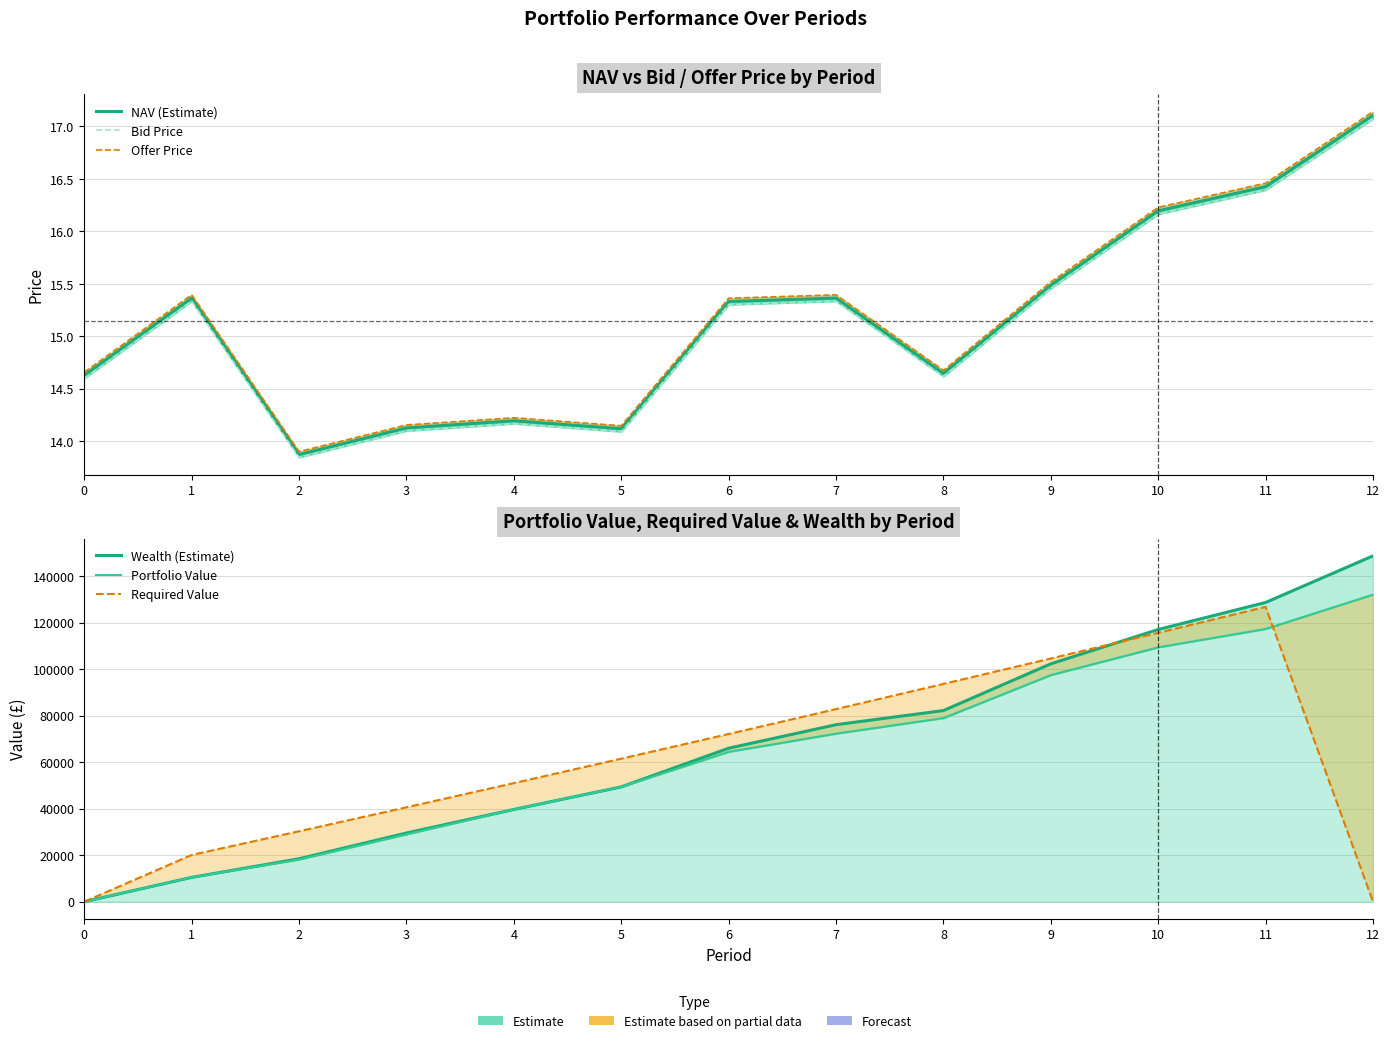

How many lines are shown in the chart?

6